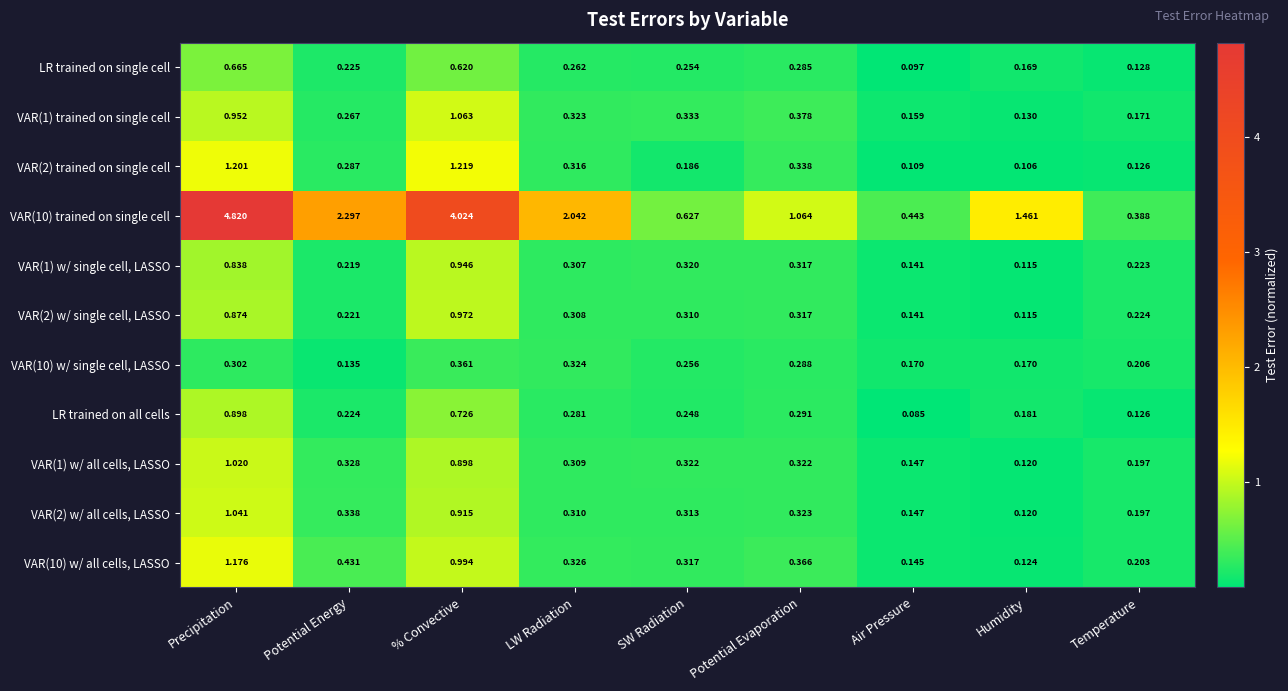

Which series has the widest spread of values?

VAR(10) trained on single cell